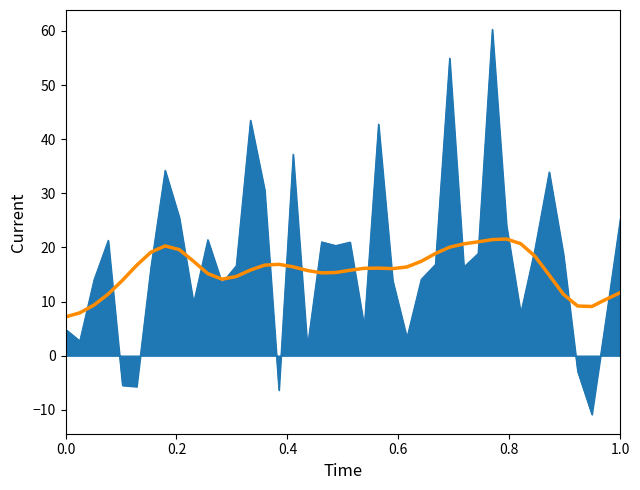

What is the maximum value shown in the chart?

60.3